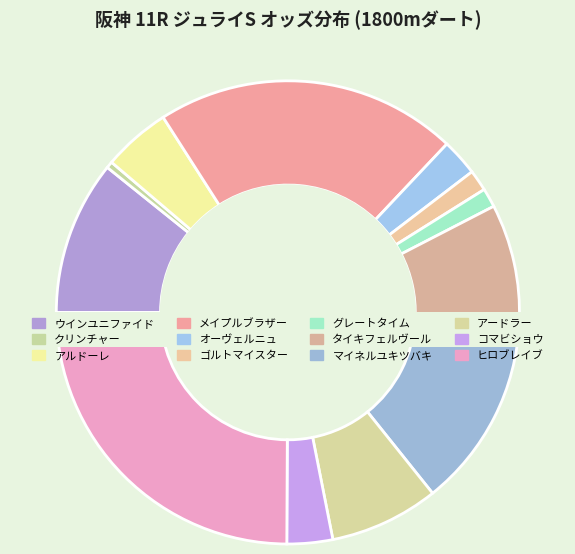

Rank the categories by value from highest to lowest.

ヒロブレイブ, メイプルブラザー, マイネルユキツバキ, ウインユニファイド, タイキフェルヴール, アードラー, アルドーレ, コマビショウ, オーヴェルニュ, ゴルトマイスター, グレートタイム, クリンチャー